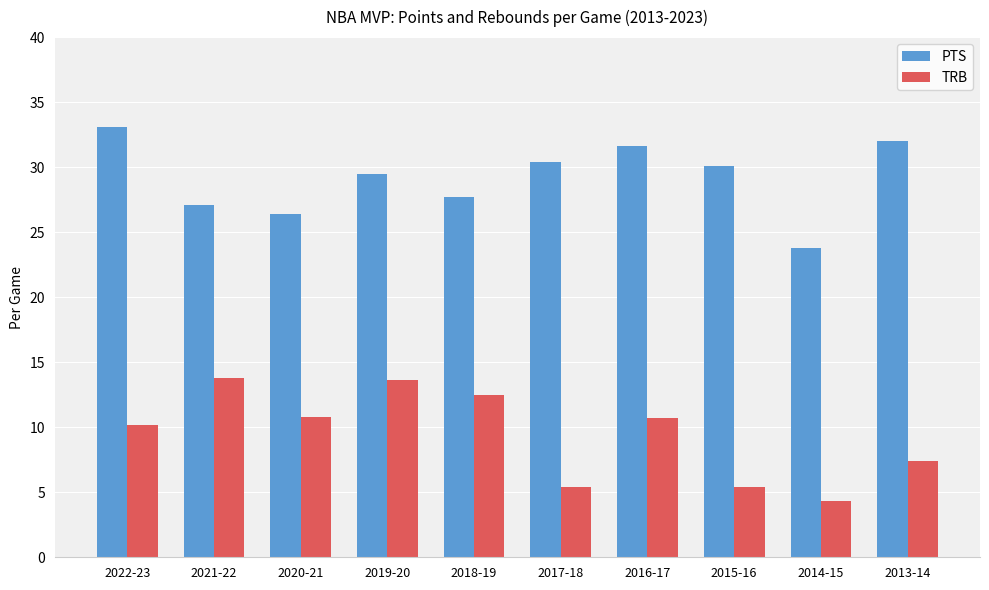

Is the value of PTS at 2017-18 greater than the value of TRB at 2019-20?

Yes